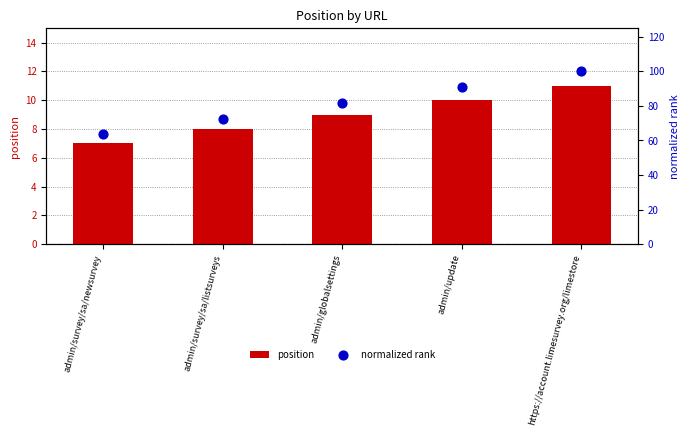

Which series reaches the minimum Y coordinate?

position